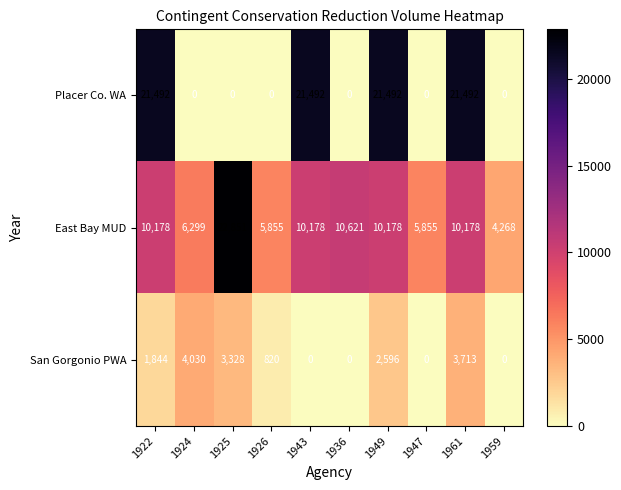

True or false: Placer Co. WA has a value of 30902 at 1961.

False